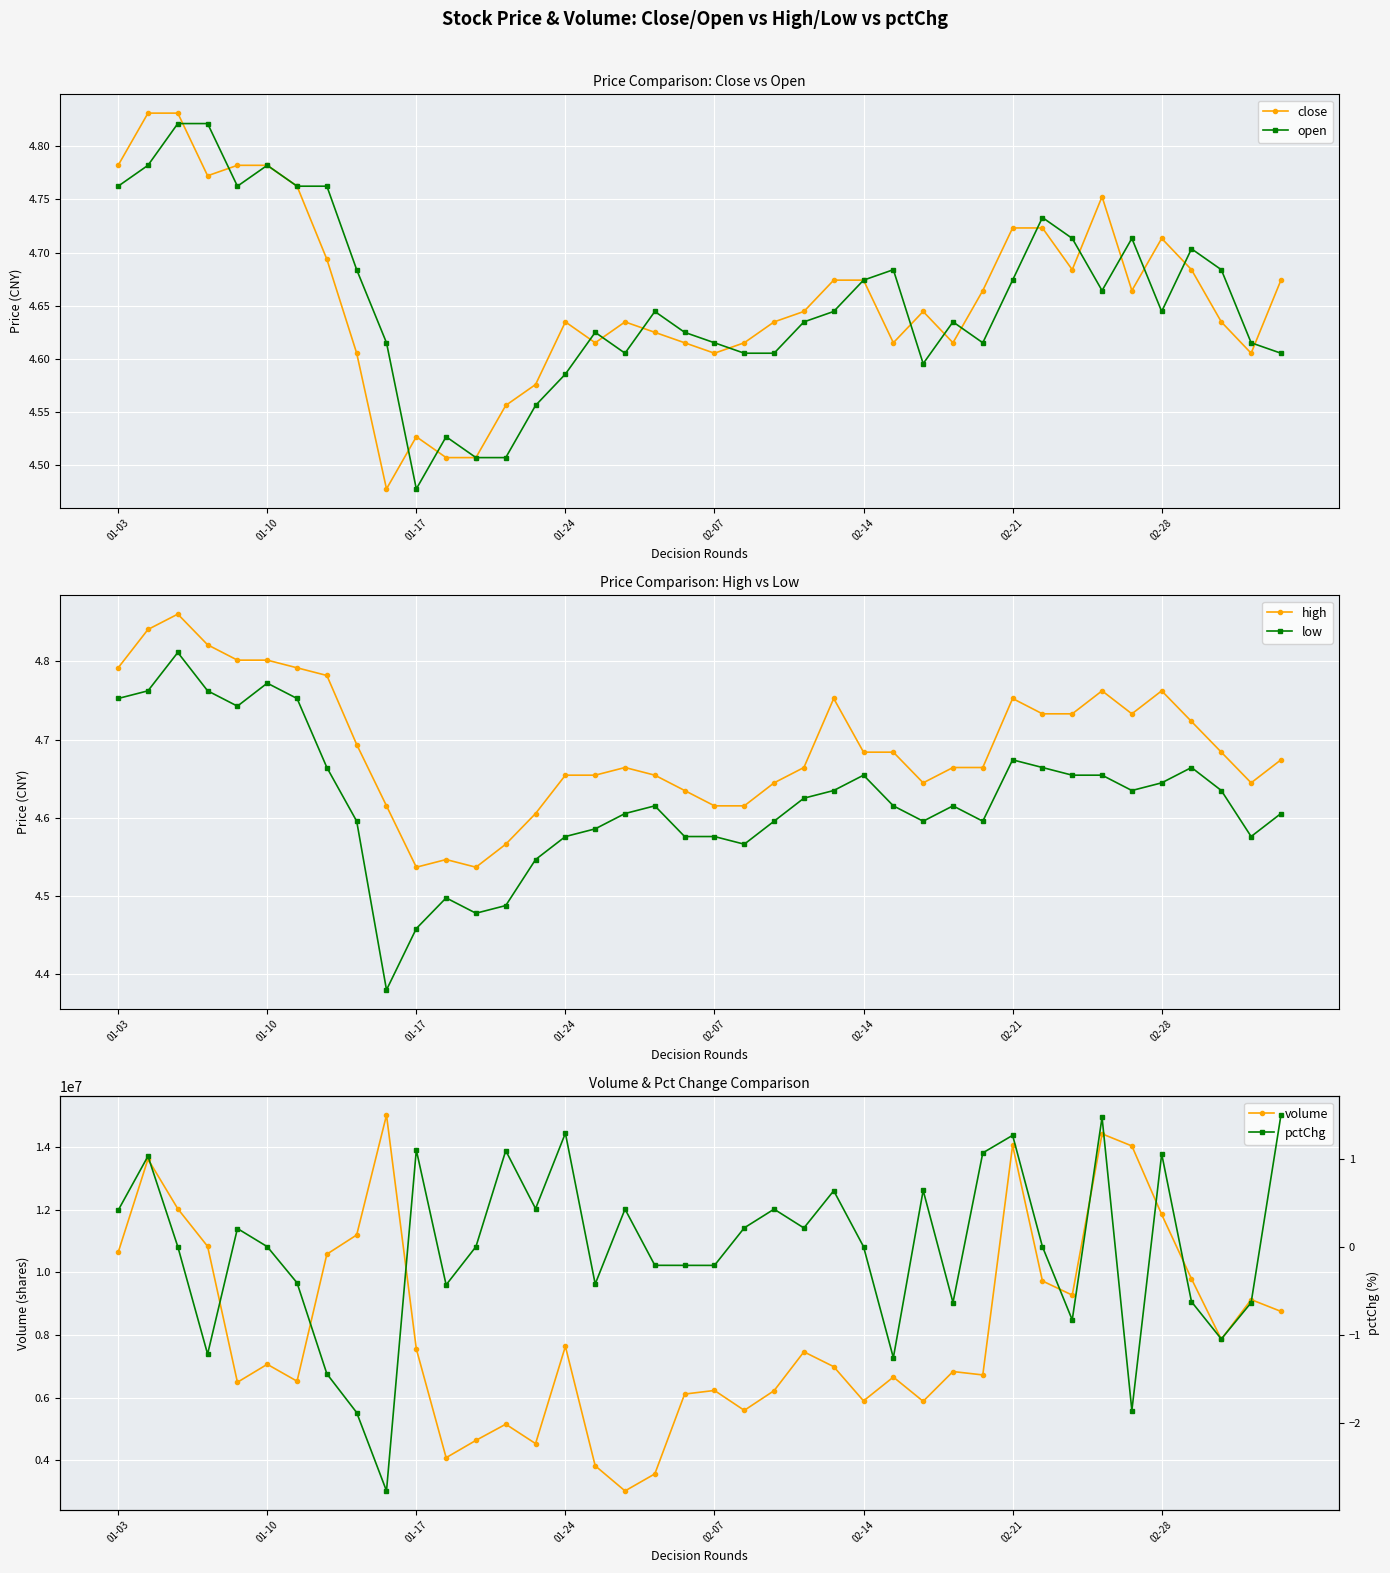

What is the difference between the volume values at 18 and 26?

3087400.0